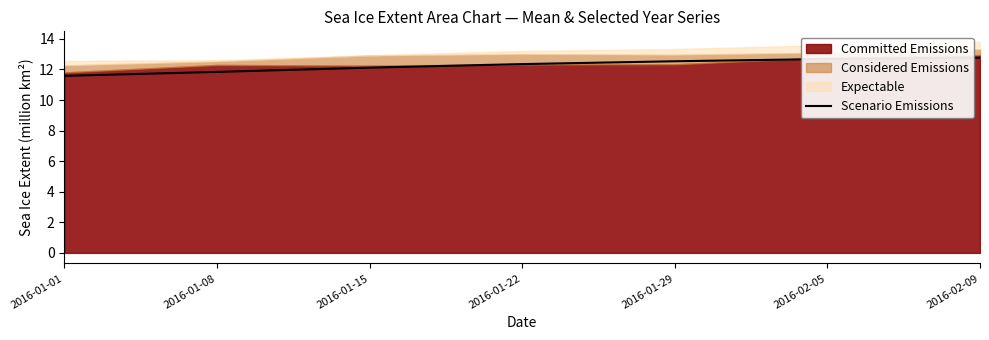

List the labels in order of value, smallest first.

2016-01-01, 2016-01-08, 2016-01-15, 2016-01-22, 2016-01-29, 2016-02-05, 2016-02-09